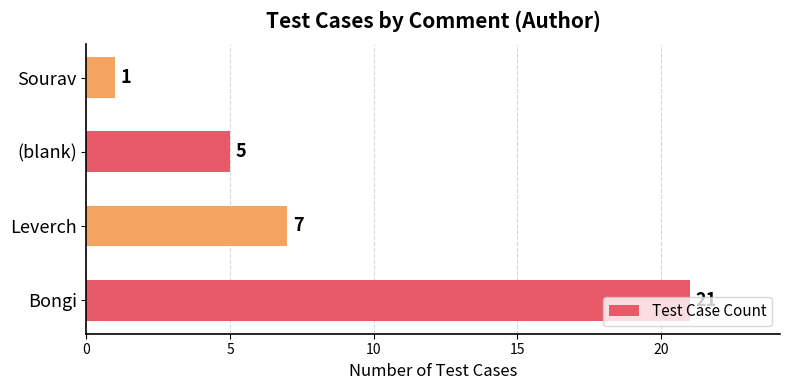

Where is the data nearest to the value 11?

Leverch